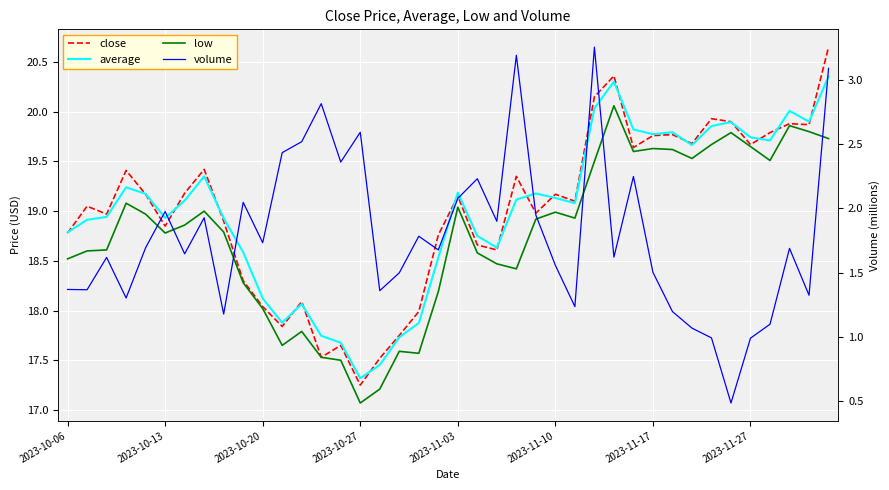

What is the maximum value for volume?

3.3